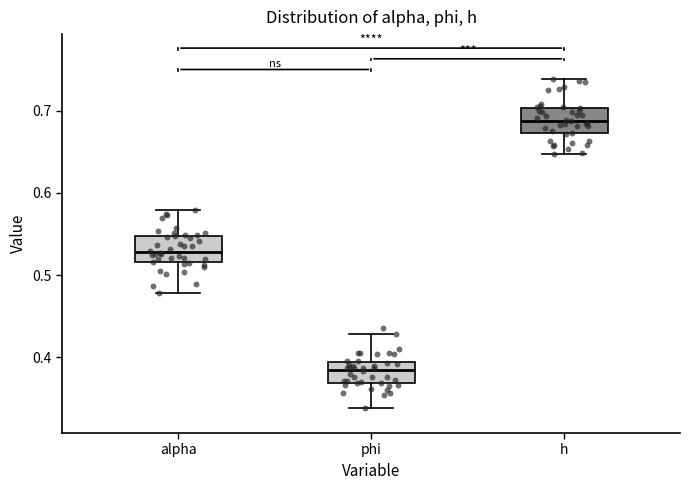

Reading left to right, transcribe this box plot: for each box, give where its median line is, the range the box spans, and where its two whiskers end, as read against the y-axis. The values are not printed on the chart, so give them approximately, as read against the axis.

alpha: median 0.53, box 0.52 to 0.55, whiskers 0.48 to 0.58
phi: median 0.39 (inside the box), box 0.37 to 0.39, whiskers 0.34 to 0.43
h: median 0.69, box 0.67 to 0.70, whiskers 0.65 to 0.74